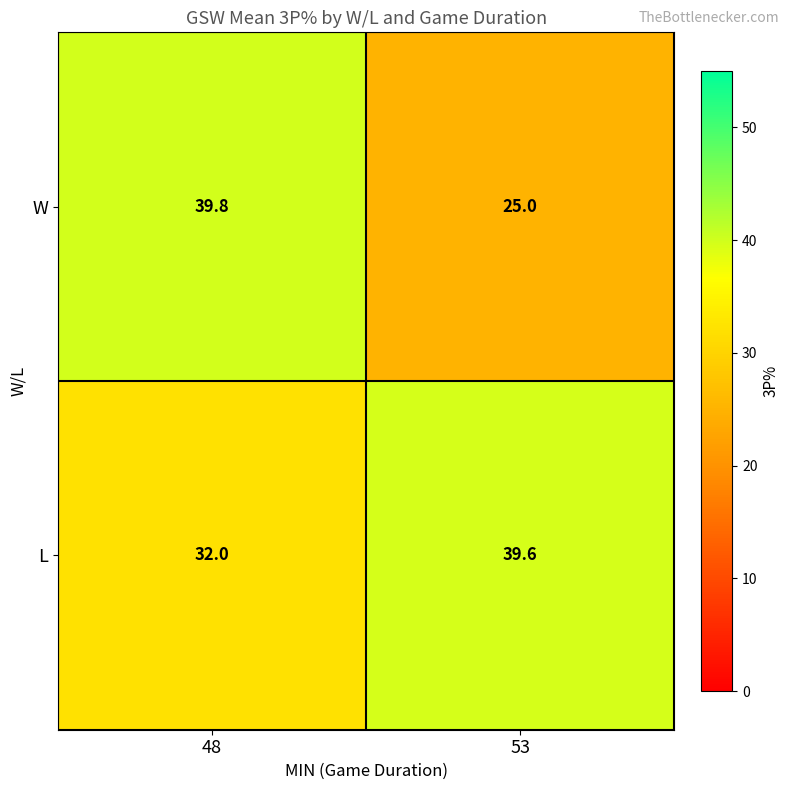

Reading left to right, transcribe all the data shown in this chart.

W: 39.8	25.0
L: 32.0	39.6